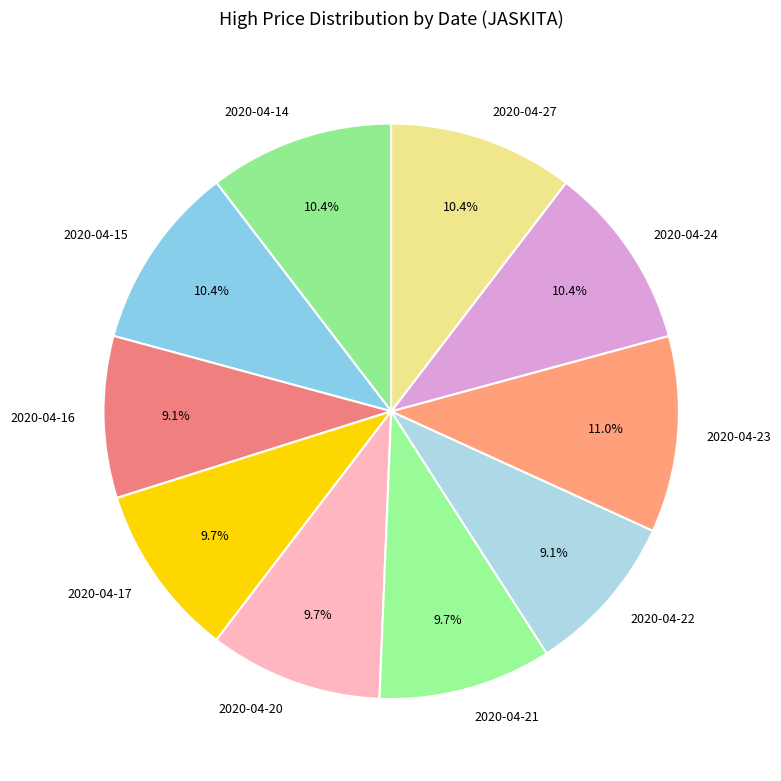

Does 2020-04-23 account for over 50% of the chart?

No